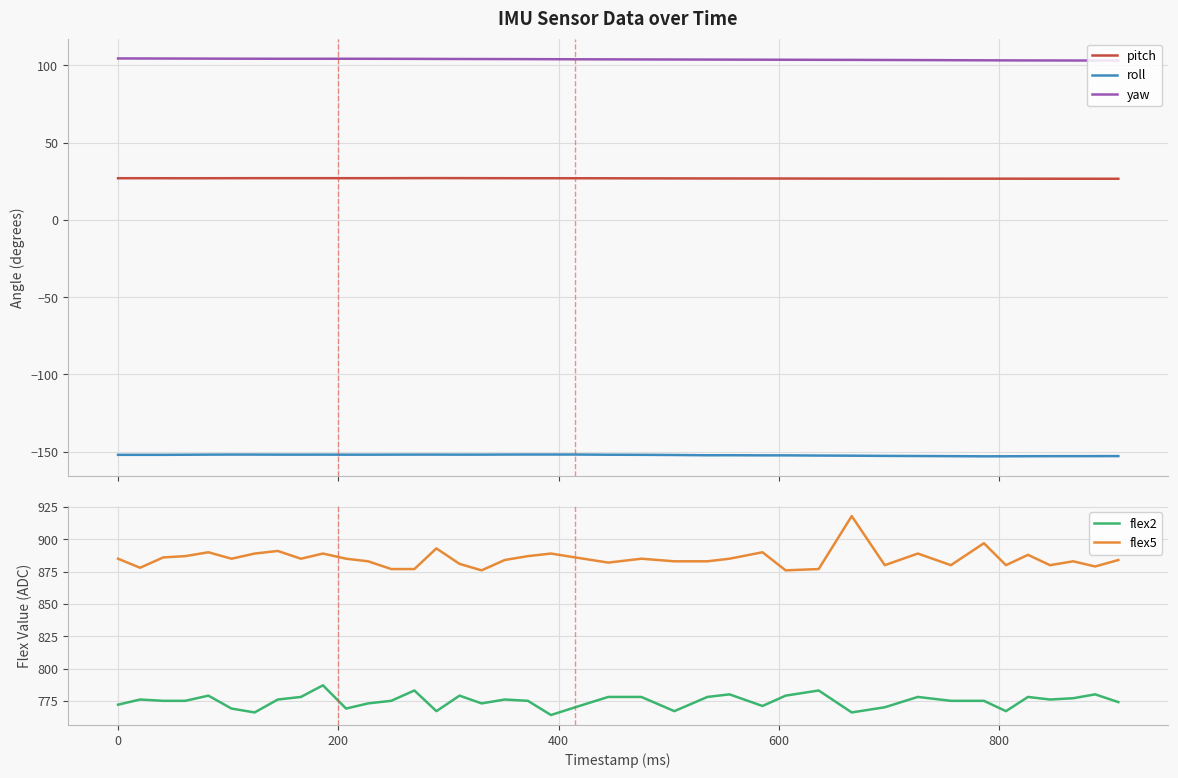

How many values in the flex2 series are below 775?

15